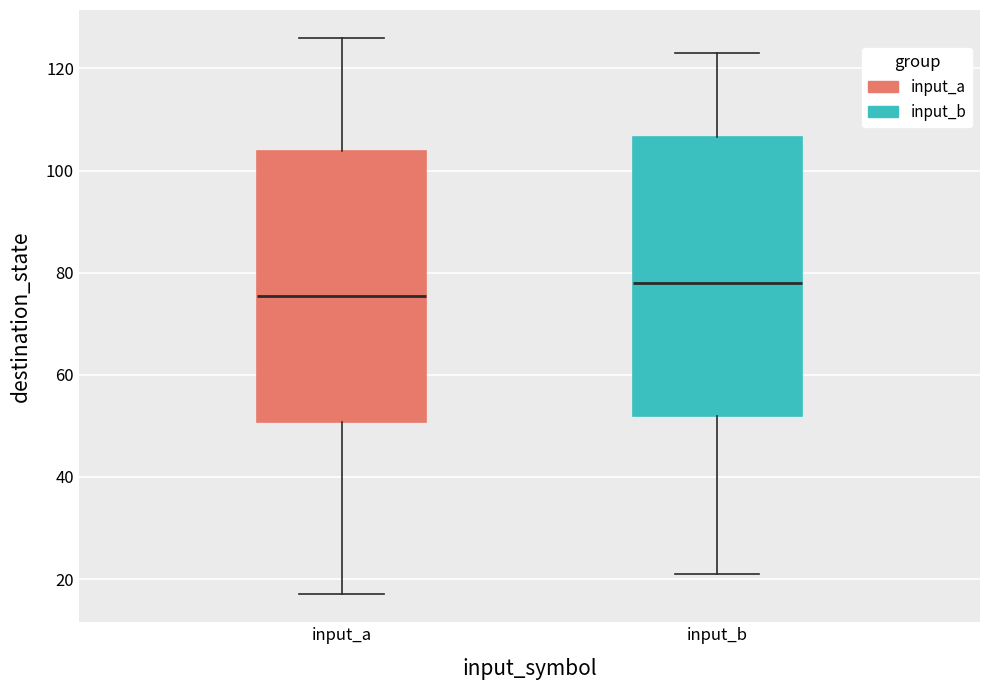

Reading left to right, read every box against the y-axis: the position of its median line, the range the box covers, and the ends of its whiskers. The values are not printed on the chart, so give them approximately, as read against the axis.

input_a: median 76, box 50 to 104, whiskers 18 to 126
input_b: median 78, box 52 to 106, whiskers 22 to 124